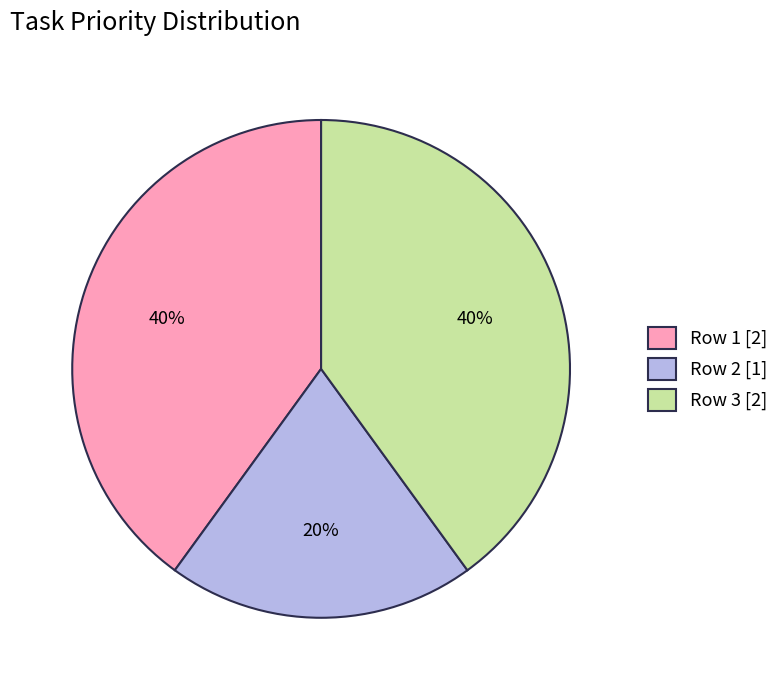

What is the smallest slice in the pie chart?

Row 2 [1]